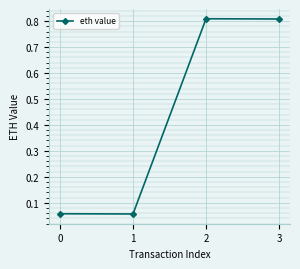

Where is the first local maximum?

2